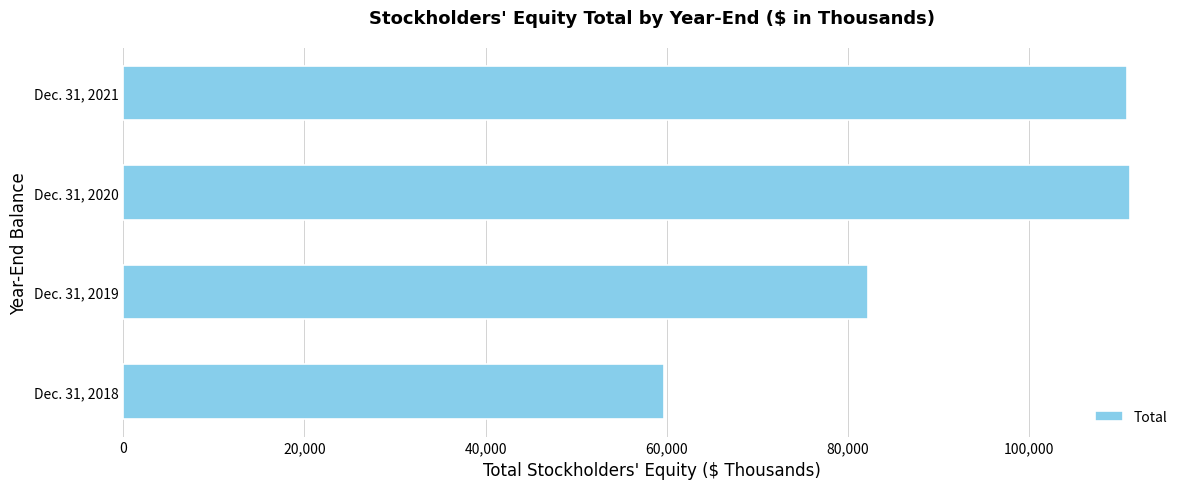

What is the approximate value at Dec. 31, 2020, to the nearest 50?

111050